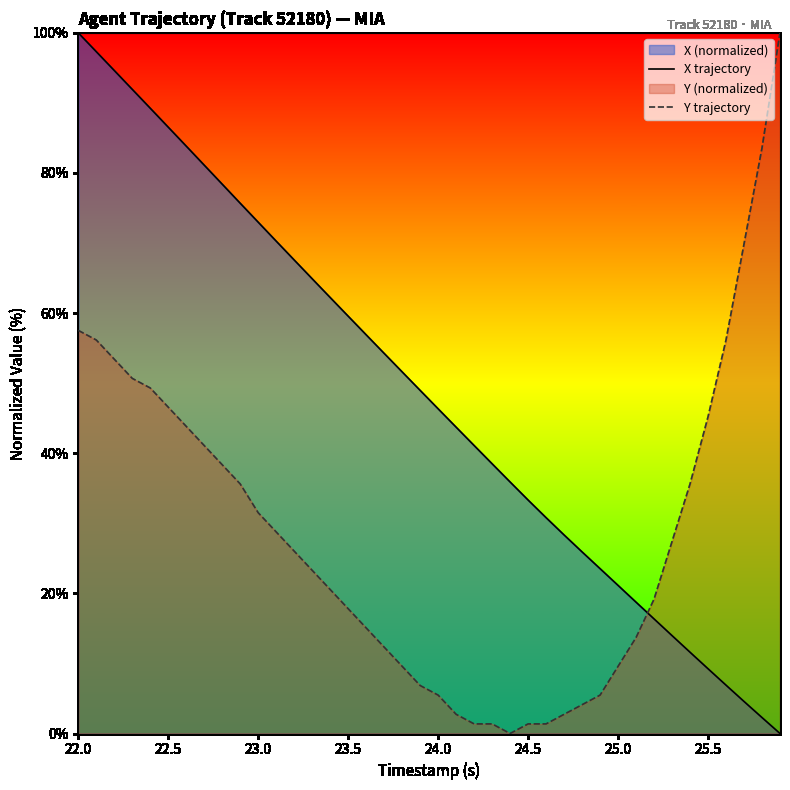

How many data points in Y trajectory are less than 26?

20